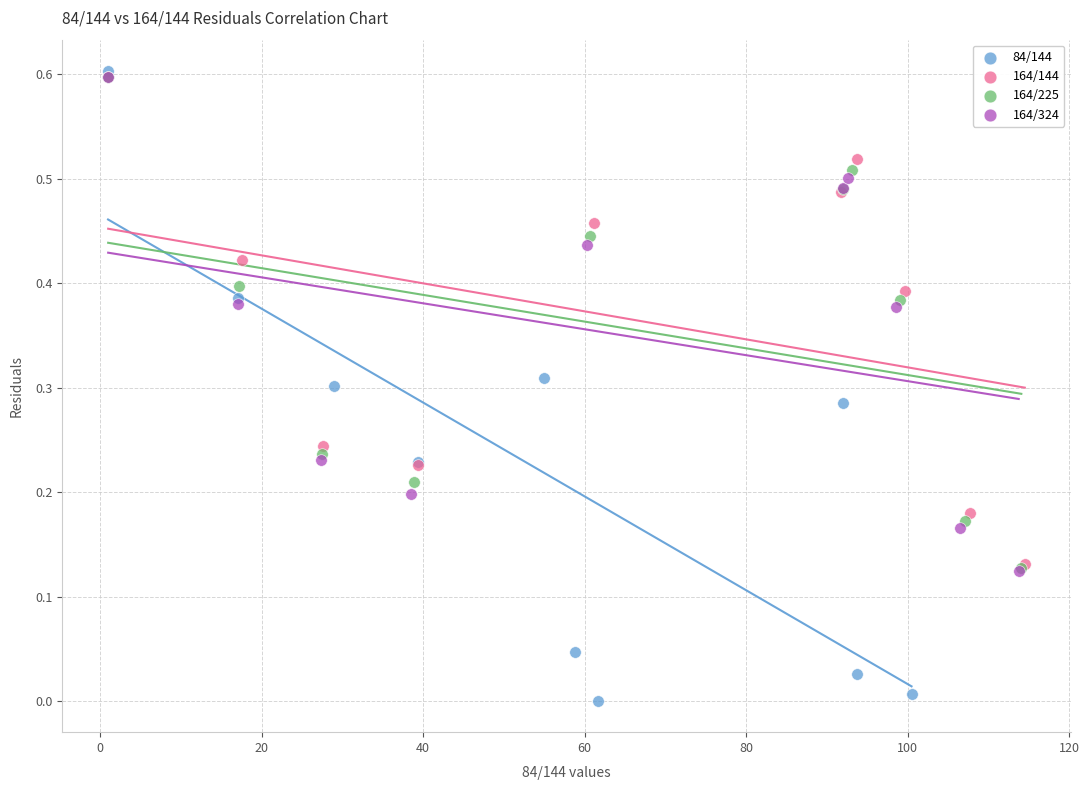

Which series reaches the minimum Y coordinate?

84/144